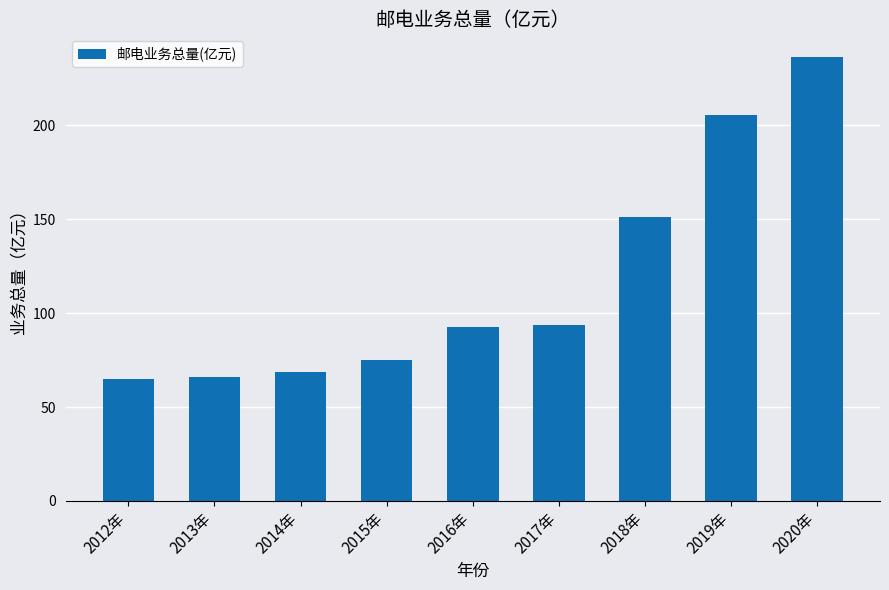

Which label corresponds to the largest value in the chart?

2020年